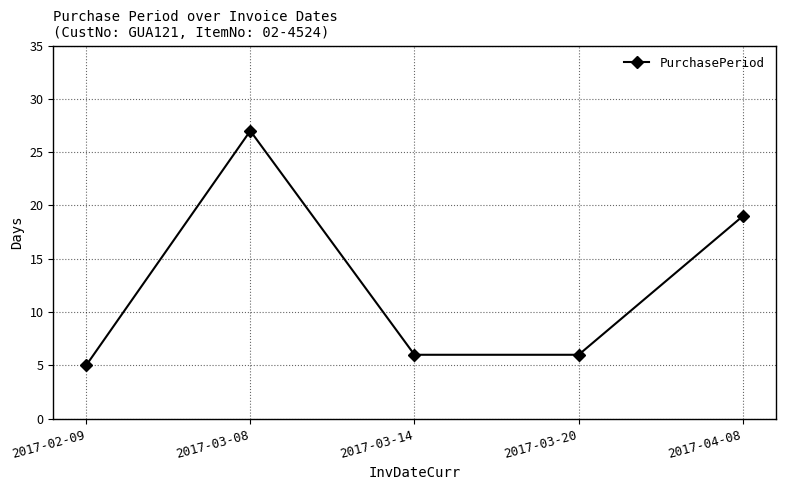

What is the label of the 5th point from the right?

2017-02-09